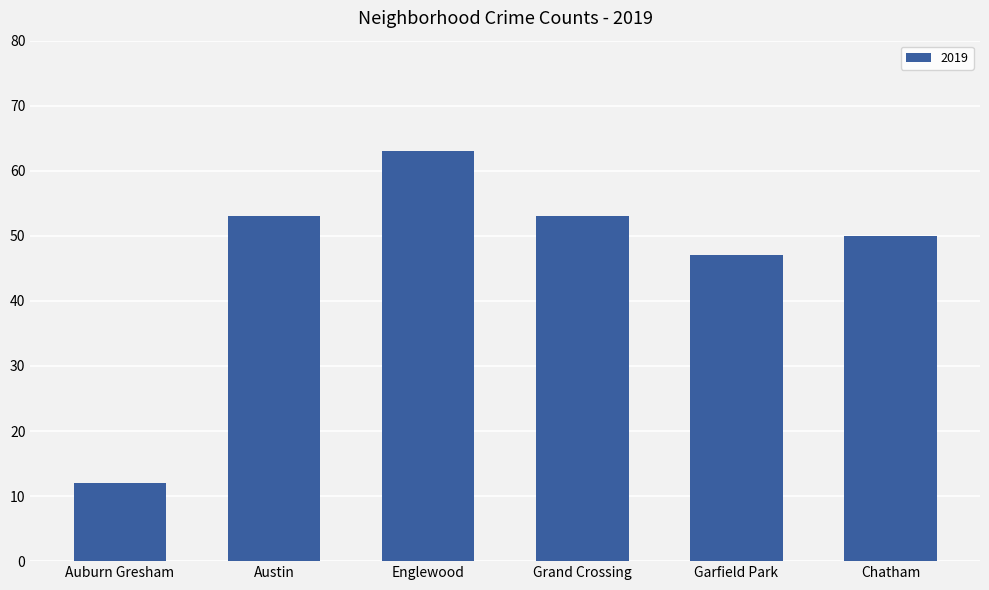

How many bars are there in total?

6